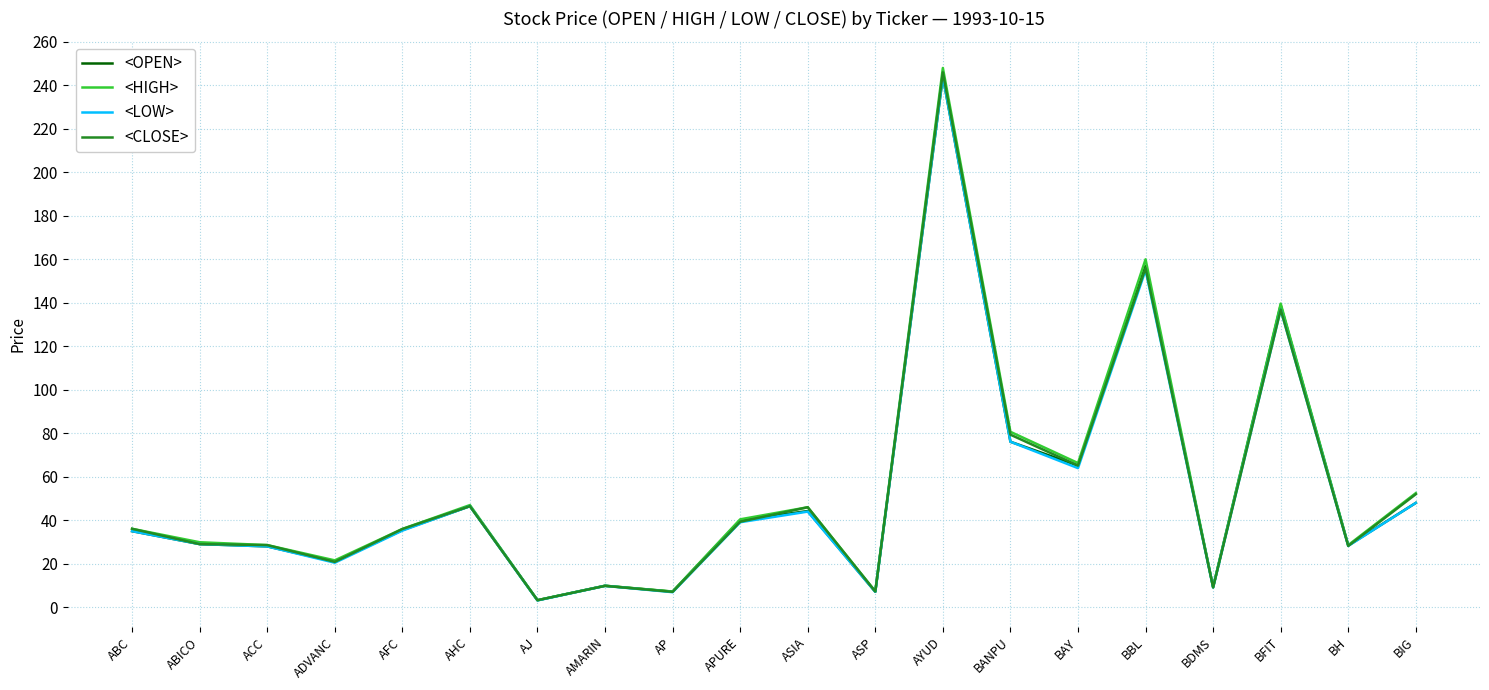

Count the number of data series in this chart.

4